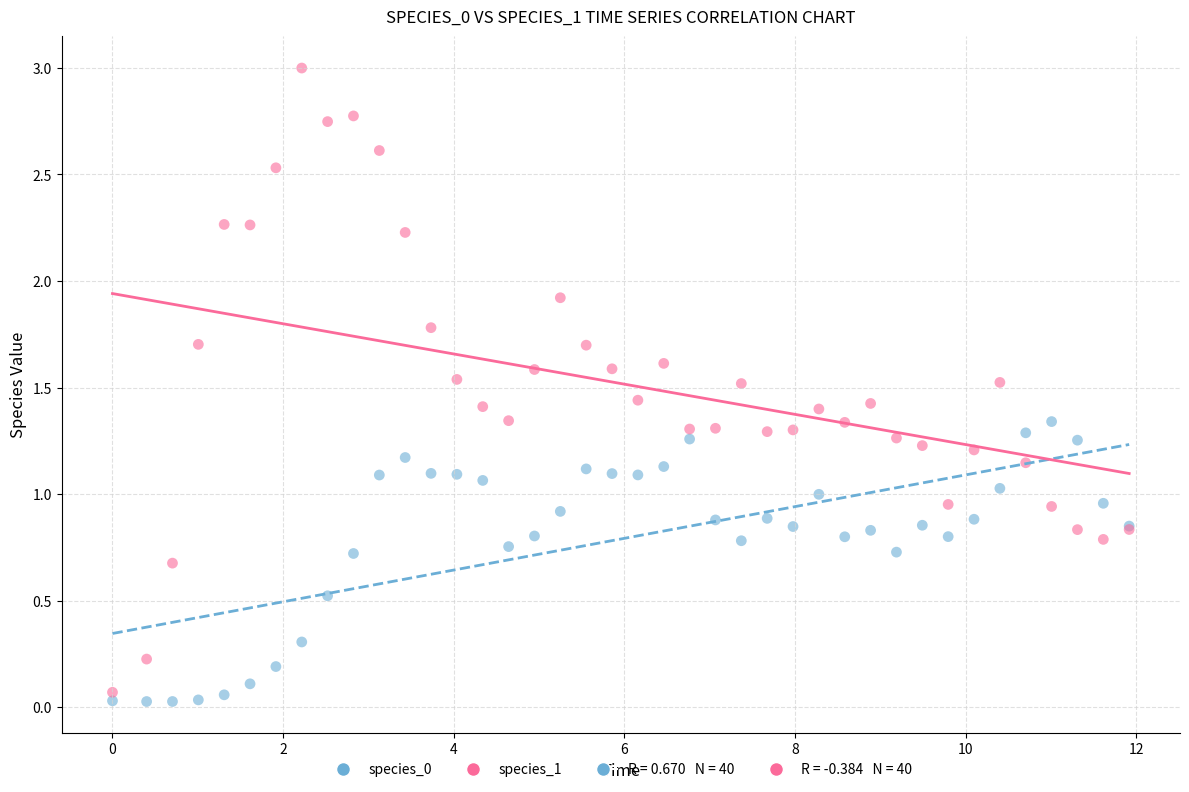

Which series reaches the maximum Y coordinate?

species_1